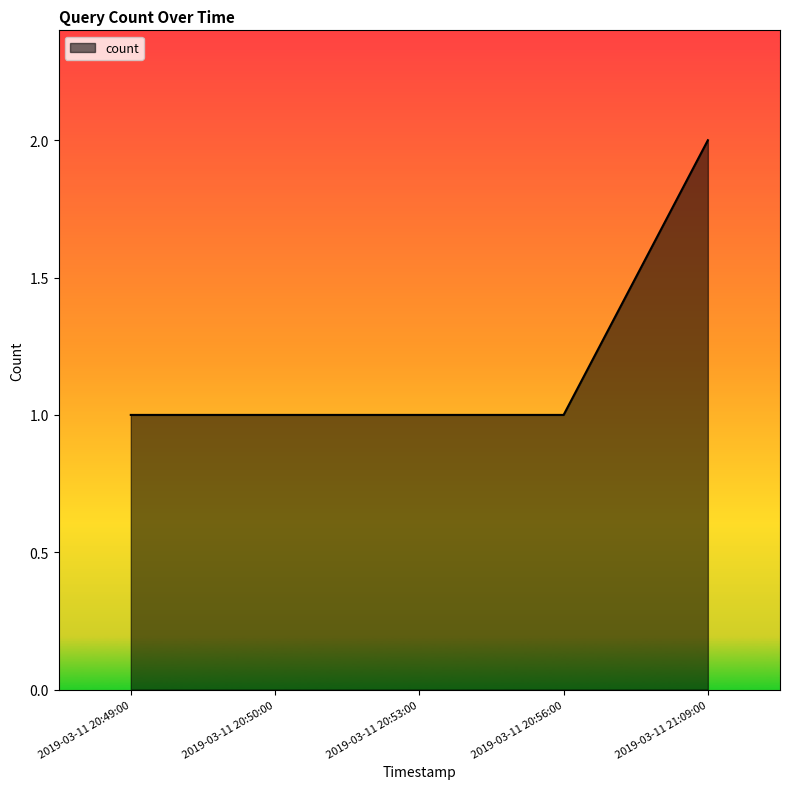

Is it true that the value at 2019-03-11 20:49:00 is 0?

False